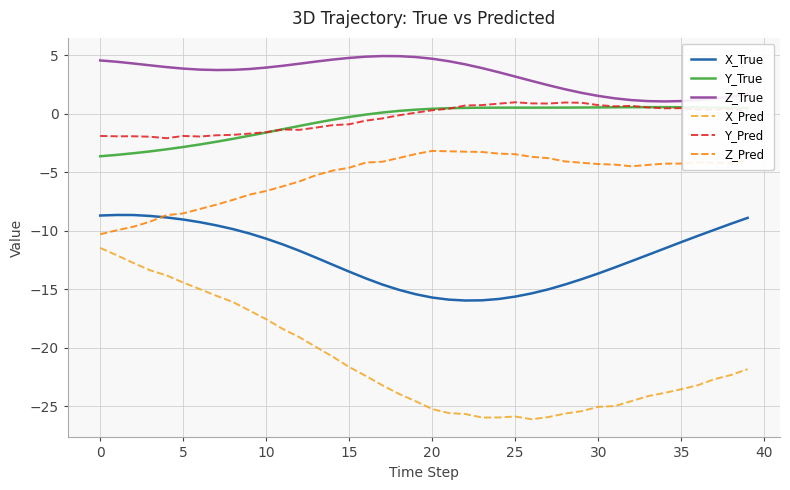

True or false: X_Pred and Y_True cross at least once.

False